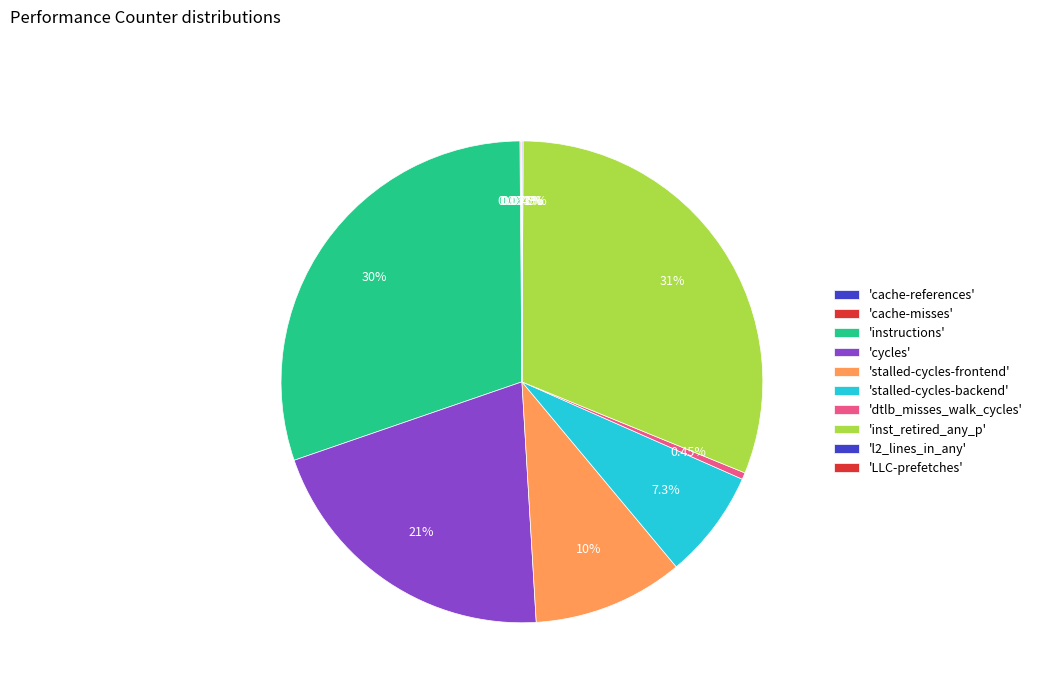

Is there a majority slice in this chart?

No